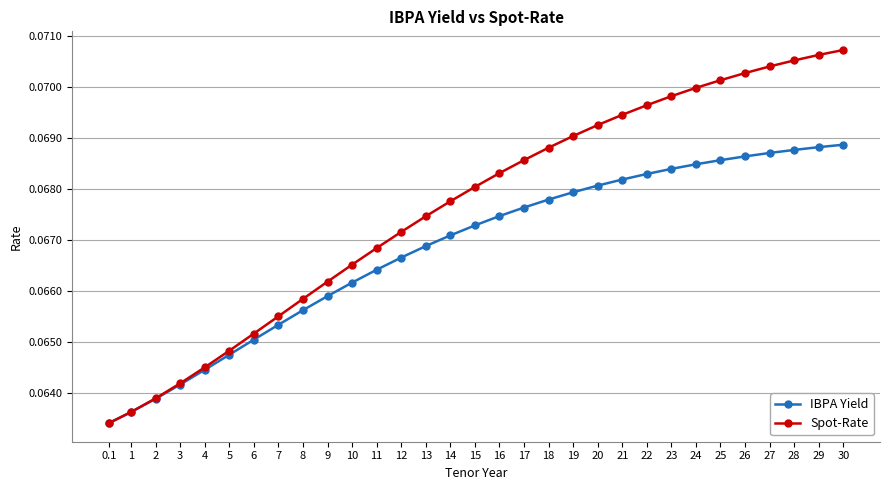

Rank the series at 10 from lowest to highest value.

IBPA Yield, Spot-Rate